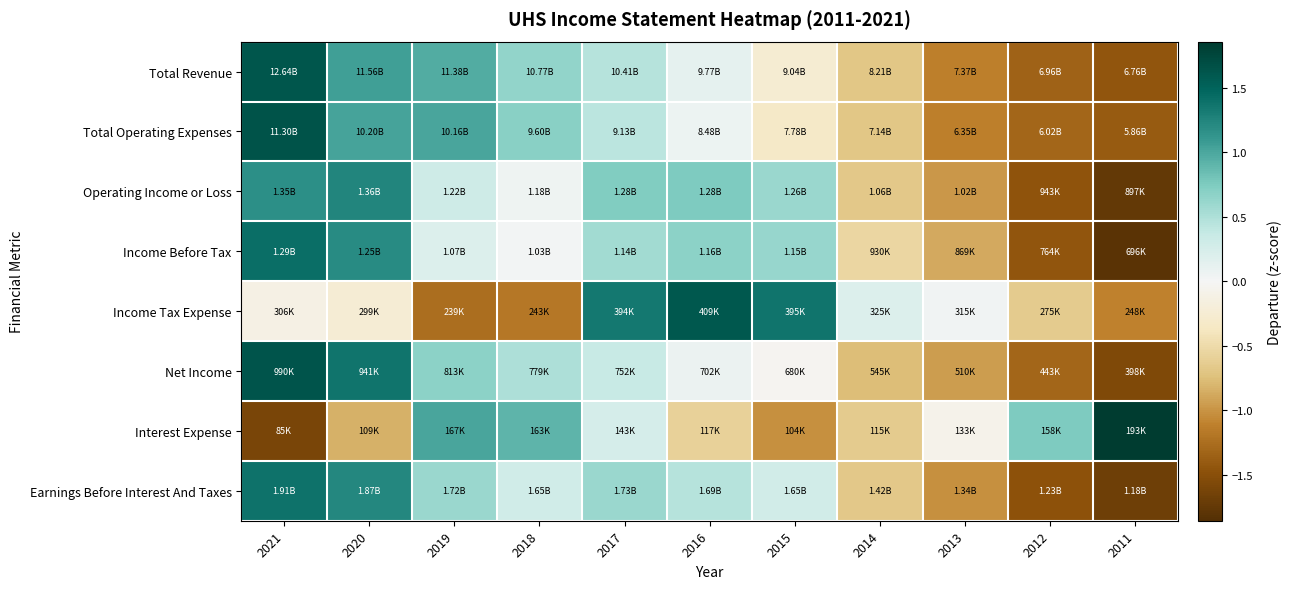

Reading right to left, extract all data points from this chart.

Total Revenue: 2011=-1.4	2012=-1.3	2013=-1.1	2014=-0.7	2015=-0.3	2016=0.1	2017=0.5	2018=0.6	2019=1.0	2020=1.1	2021=1.6
Total Operating Expenses: 2011=-1.4	2012=-1.3	2013=-1.1	2014=-0.7	2015=-0.3	2016=0.1	2017=0.4	2018=0.7	2019=1.0	2020=1.0	2021=1.6
Operating Income or Loss: 2011=-1.7	2012=-1.5	2013=-1.0	2014=-0.7	2015=0.6	2016=0.7	2017=0.7	2018=0.1	2019=0.3	2020=1.2	2021=1.2
Income Before Tax: 2011=-1.8	2012=-1.4	2013=-0.9	2014=-0.5	2015=0.6	2016=0.7	2017=0.6	2018=0.0	2019=0.2	2020=1.2	2021=1.4
Income Tax Expense: 2011=-1.1	2012=-0.6	2013=0.0	2014=0.2	2015=1.4	2016=1.6	2017=1.3	2018=-1.2	2019=-1.2	2020=-0.2	2021=-0.1
Net Income: 2011=-1.6	2012=-1.3	2013=-0.9	2014=-0.8	2015=-0.0	2016=0.1	2017=0.4	2018=0.5	2019=0.7	2020=1.4	2021=1.6
Interest Expense: 2011=1.9	2012=0.8	2013=-0.1	2014=-0.6	2015=-1.0	2016=-0.6	2017=0.2	2018=0.9	2019=1.0	2020=-0.8	2021=-1.6
Earnings Before Interest And Taxes: 2011=-1.7	2012=-1.5	2013=-1.0	2014=-0.7	2015=0.3	2016=0.5	2017=0.6	2018=0.3	2019=0.6	2020=1.2	2021=1.4